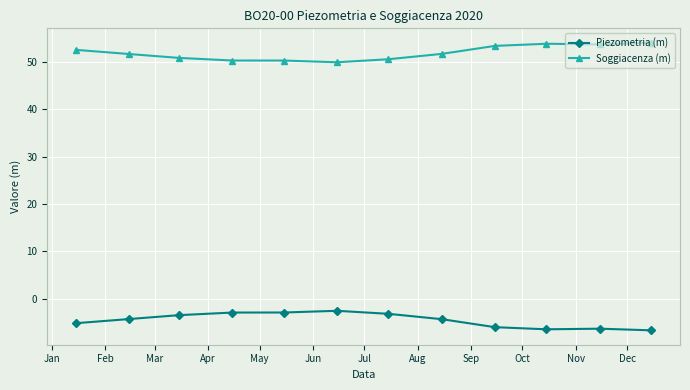

List the series in order of their overall mean, highest first.

Soggiacenza (m), Piezometria (m)